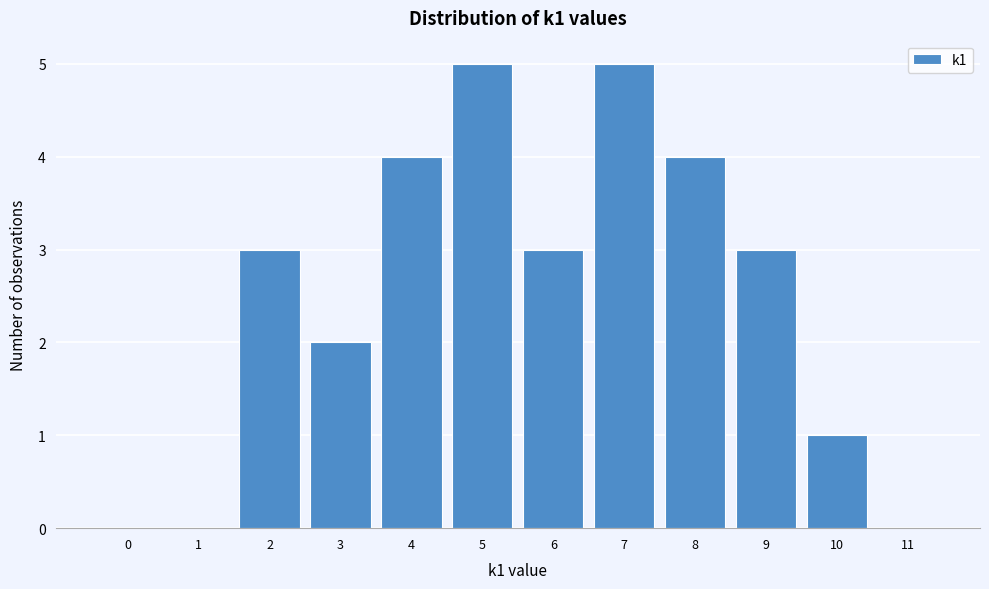

Reading left to right, extract all data points from this chart.

0=0	1=0	2=3	3=2	4=4	5=5	6=3	7=5	8=4	9=3	10=1	11=0